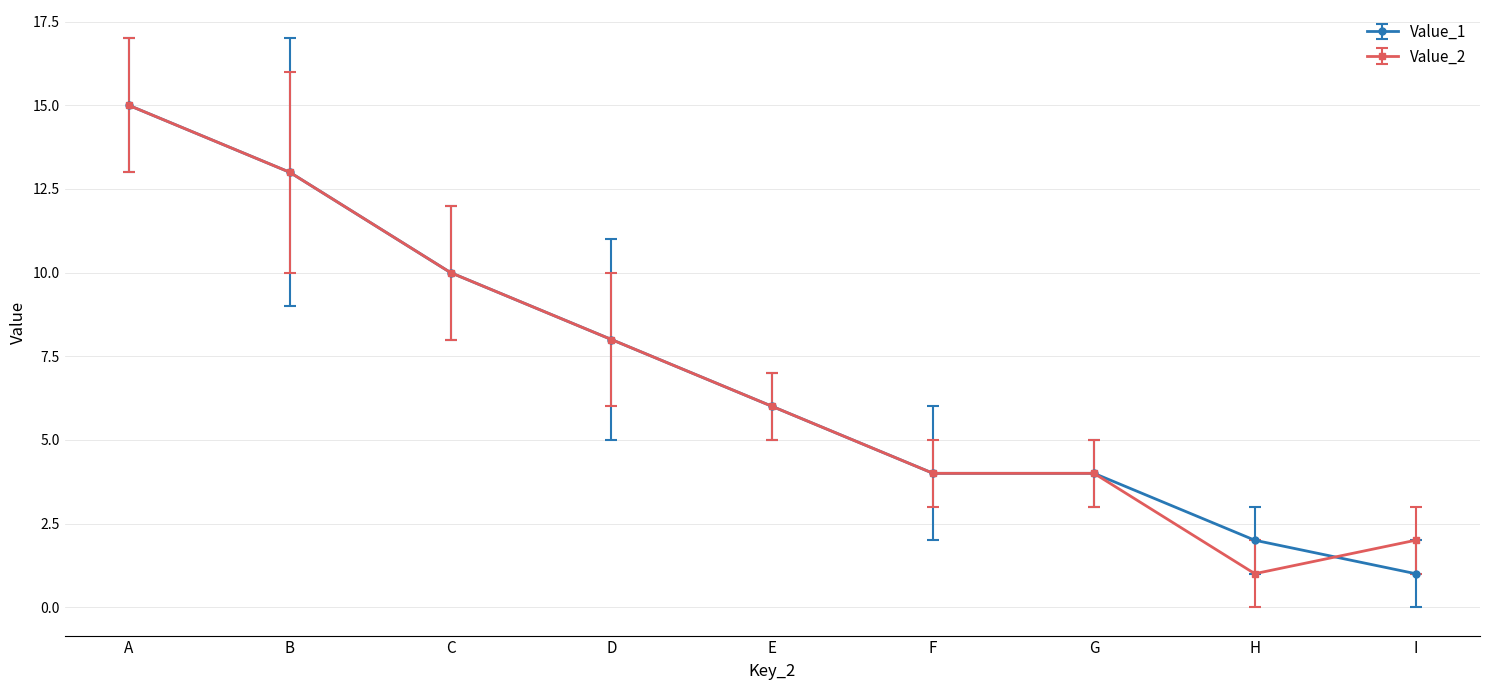

Does the chart have visible grid lines?

Yes